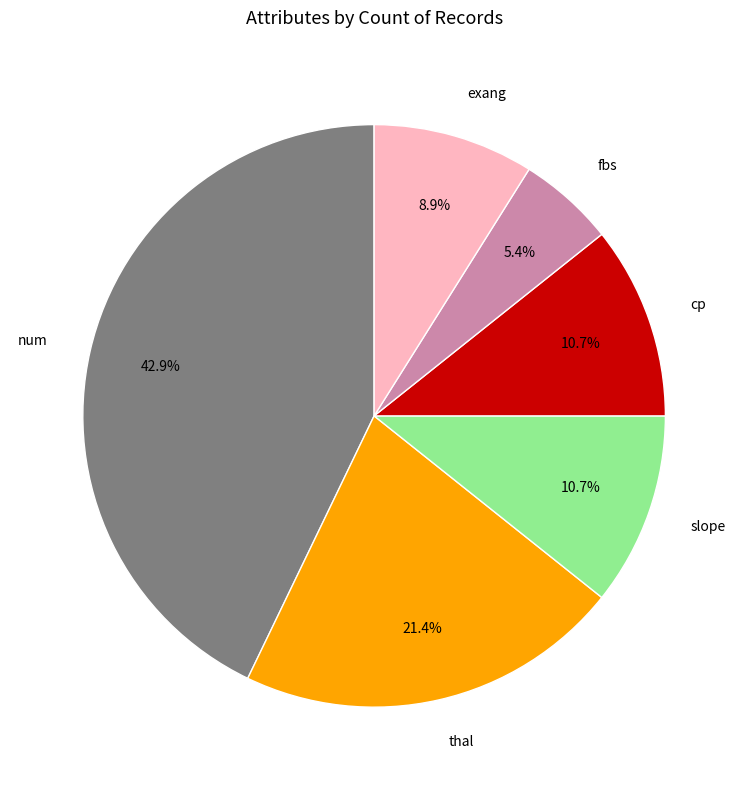

How many slices are in this pie chart?

6